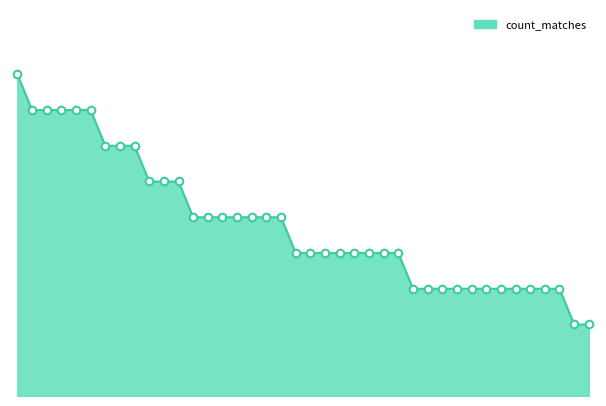

Does the chart have visible grid lines?

No